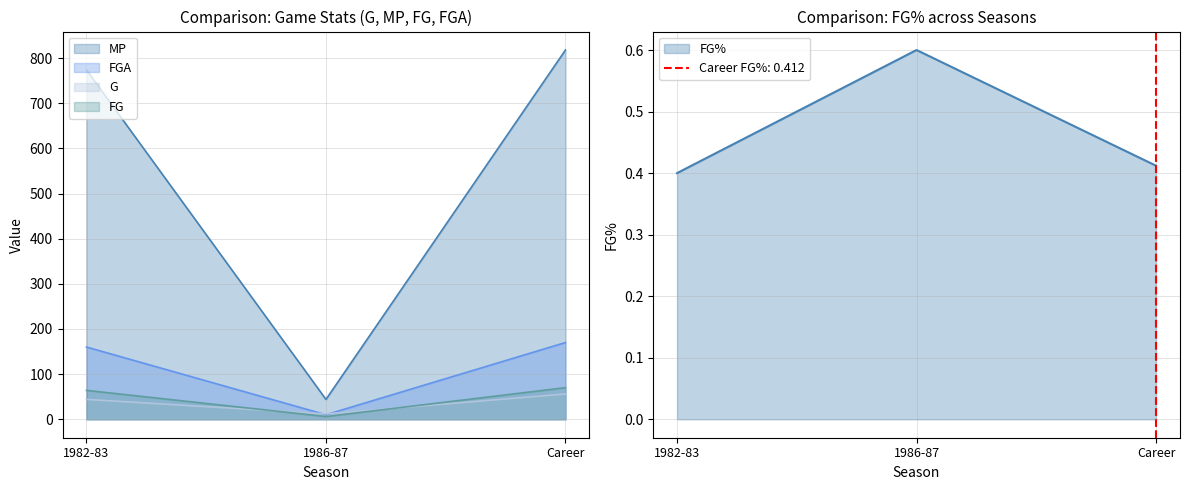

What is the highest value of the FG series?

70.0